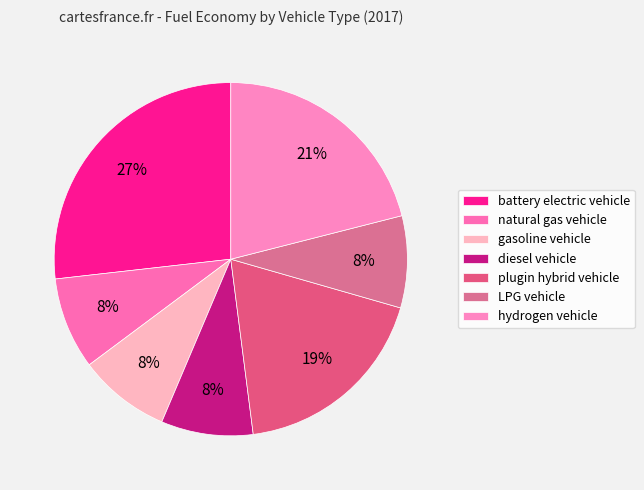

To the nearest percent, what is the combined percentage of diesel vehicle and natural gas vehicle?

17%